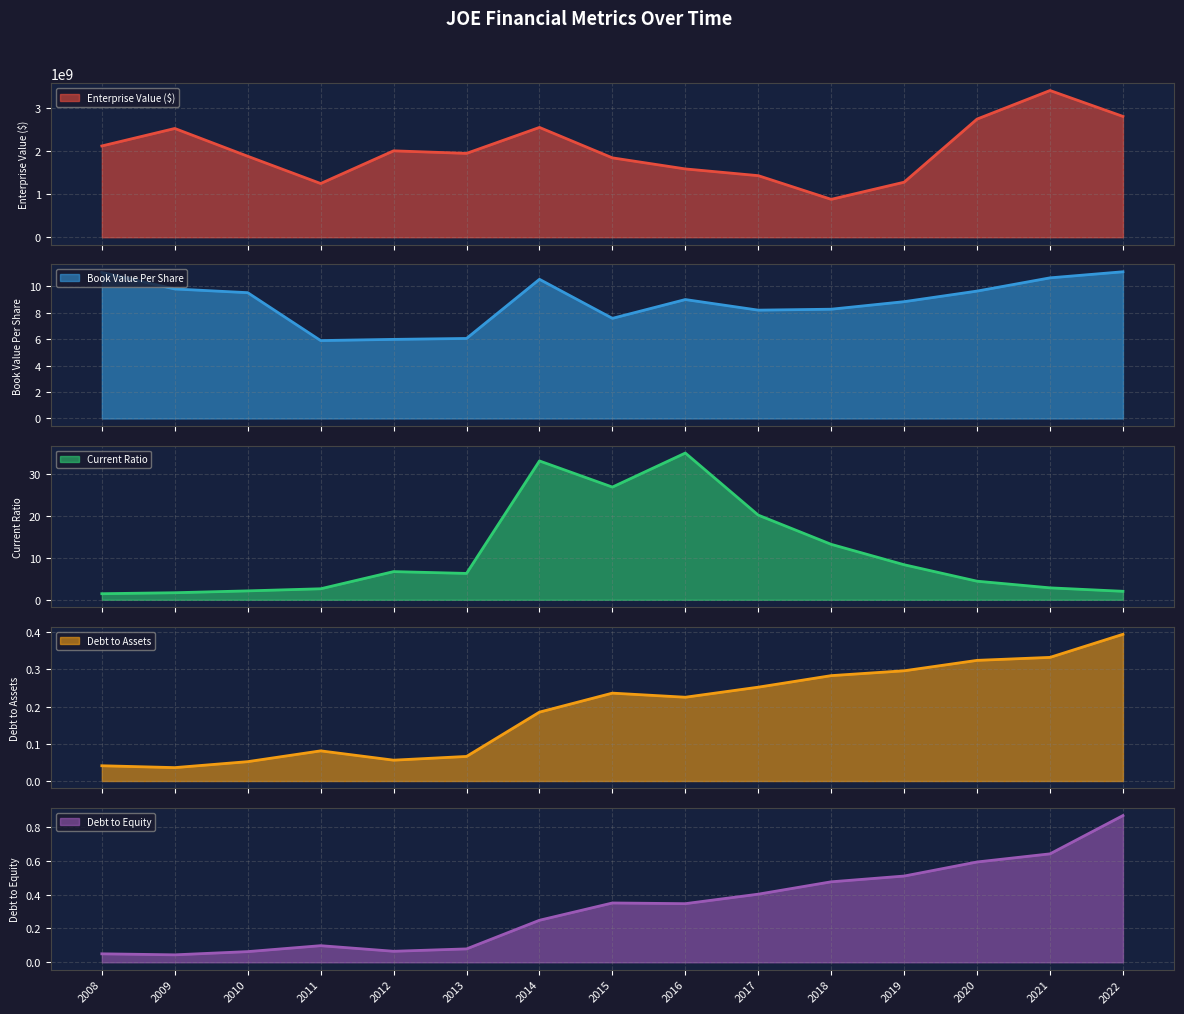

What is the difference between the second highest and minimum values in the debtToEquity series?

0.6